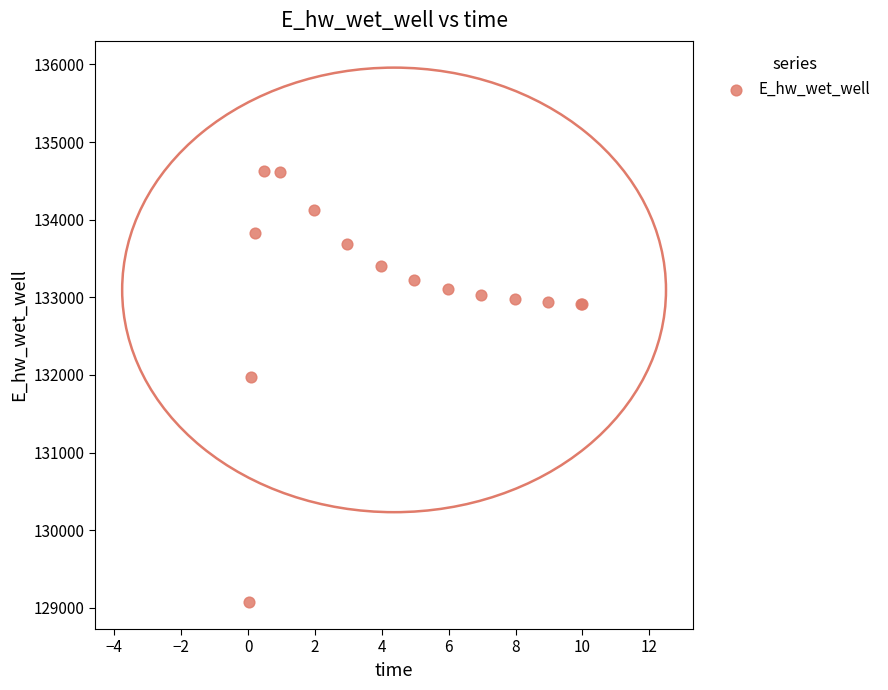

What Y value in the scatter plot is closest to 131851?

131972.0